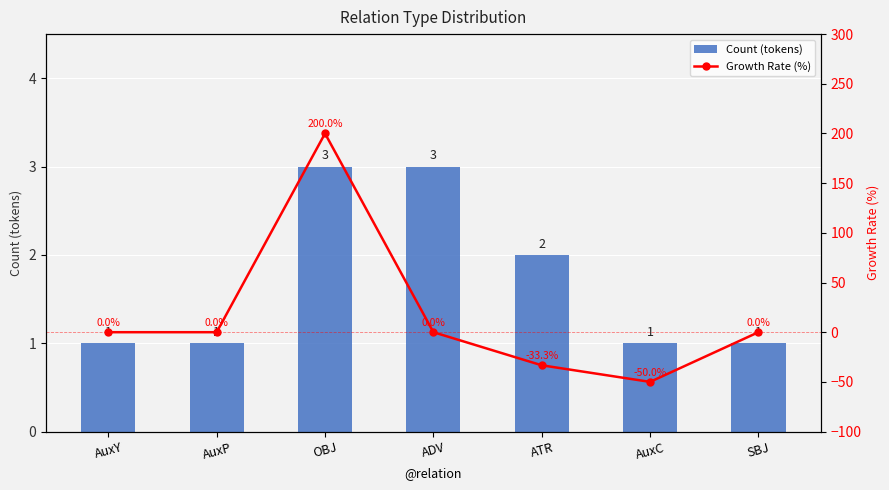

What is the maximum value for Growth Rate (%)?

200.0